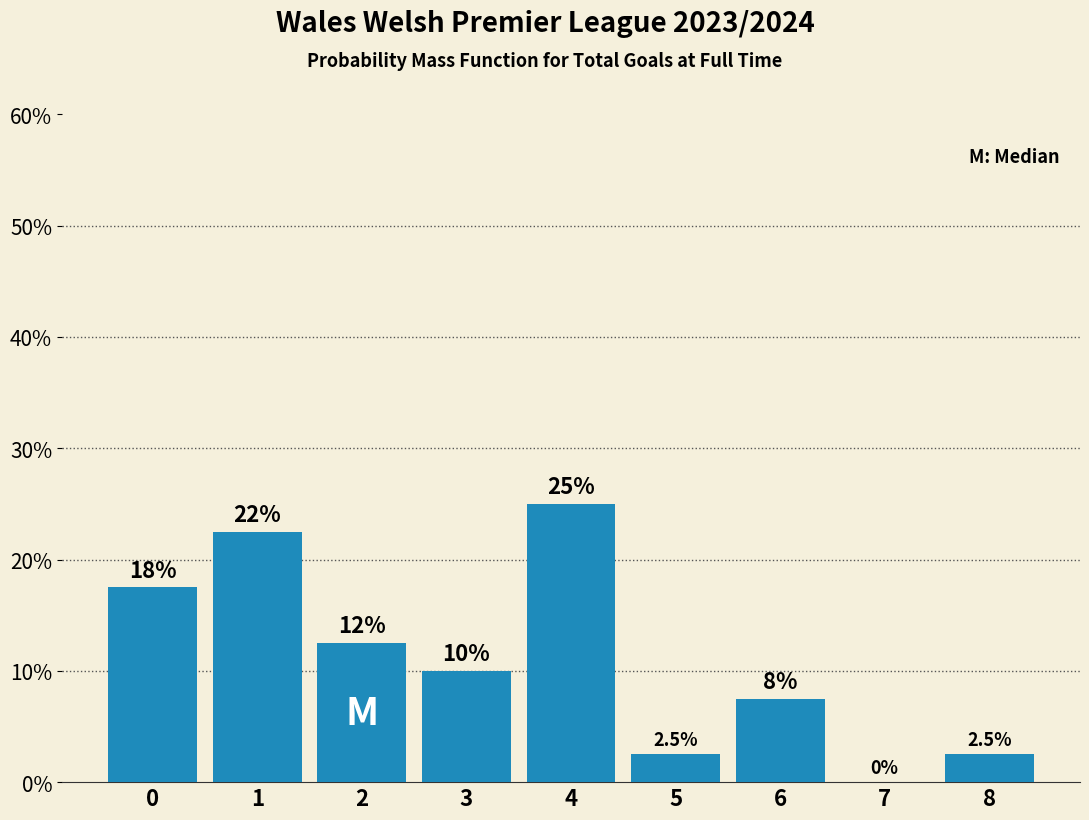

Reading left to right, what are all the values shown in this chart?

0=17.5	1=22.5	2=12.5	3=10.0	4=25.0	5=2.5	6=7.5	7=0.0	8=2.5